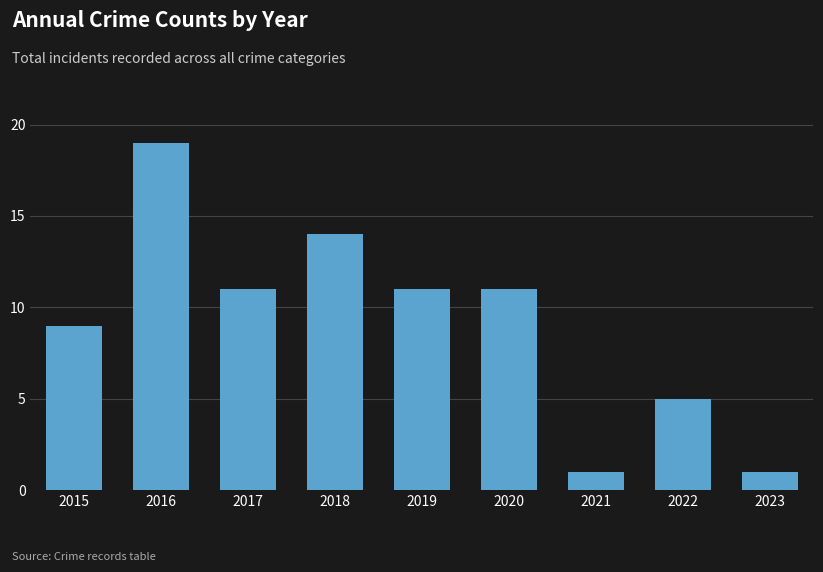

How many values are below 11?

4